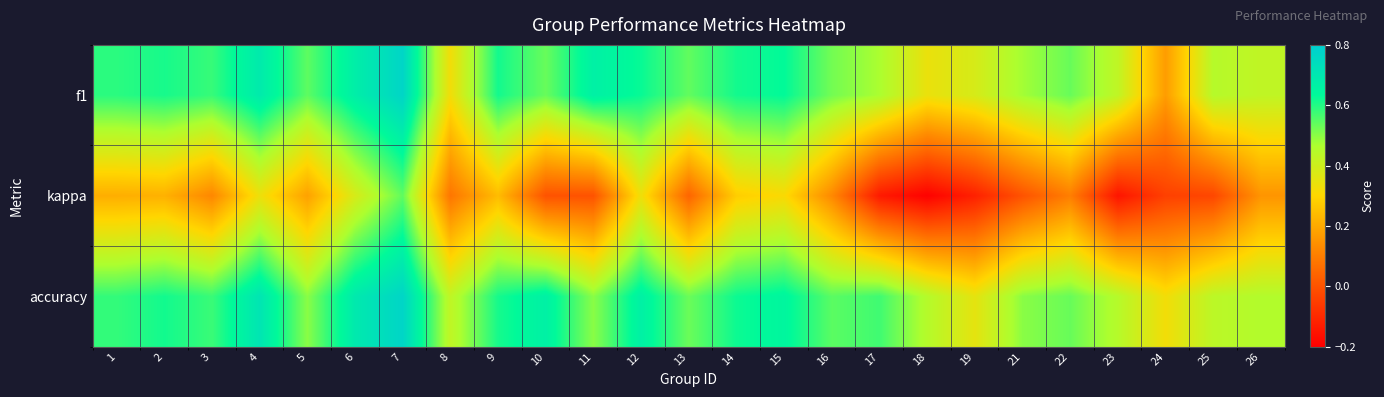

Rank the series by their maximum value, from lowest to highest.

kappa, f1, accuracy